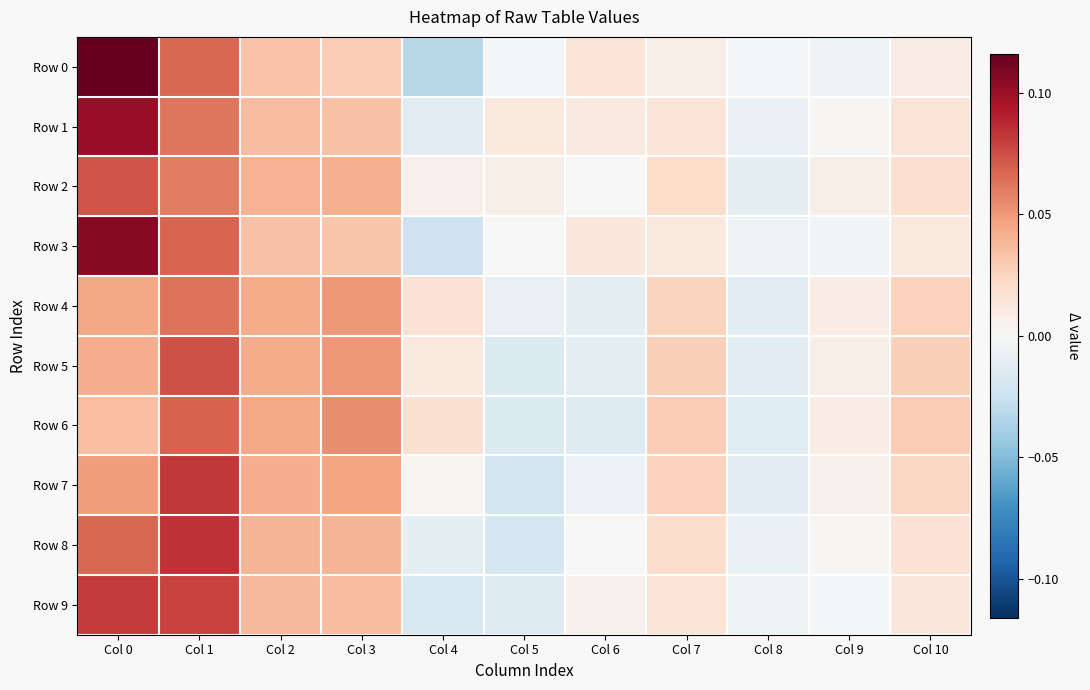

How many data points does each series have?

11